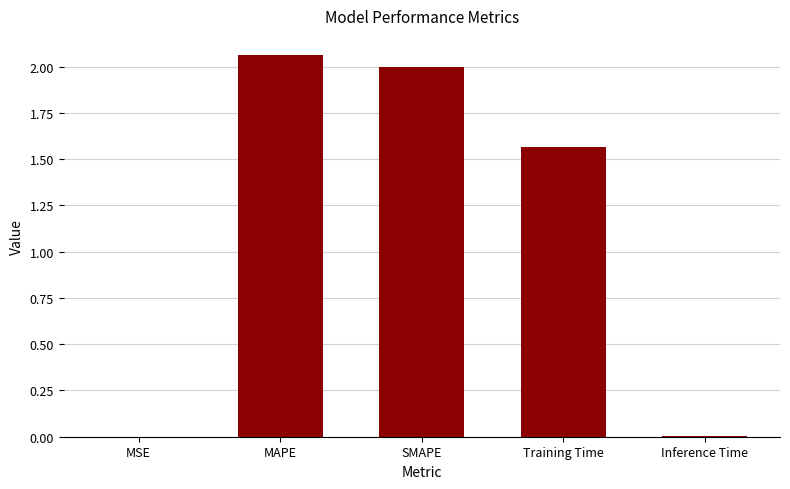

Read the value at SMAPE.

2.0